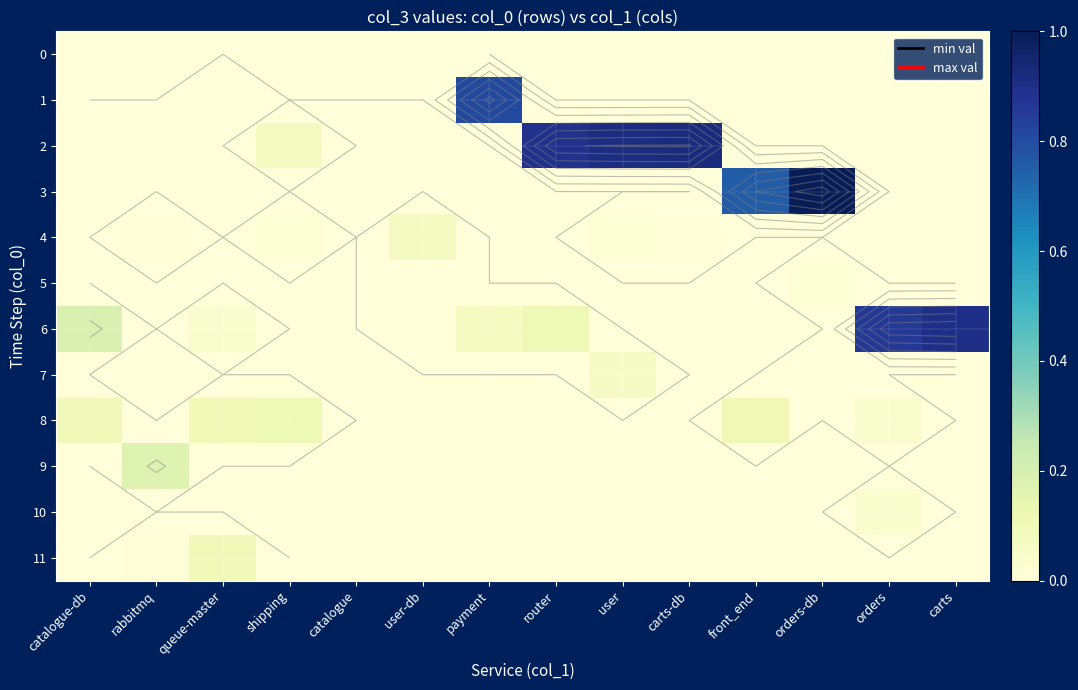

What is the highest value of the 4 series?

0.1